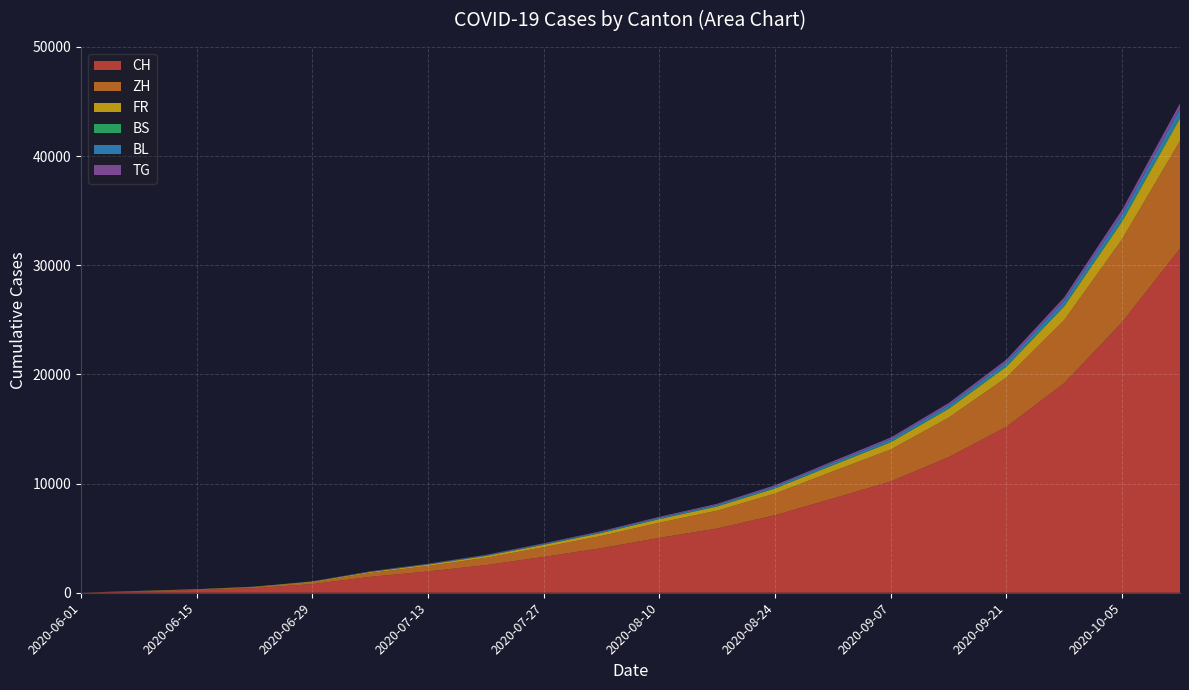

Reading left to right, what are all the values shown in this chart?

CH: 6	124	250	430	793	1456	1952	2534	3284	4091	5028	5887	7105	8635	10200	12420	15203	19205	24789	31521
ZH: 0	23	45	83	161	356	502	671	893	1120	1389	1634	1989	2489	2931	3621	4521	5789	7612	9876
FR: 0	13	22	32	61	94	126	163	215	268	329	384	463	561	657	802	984	1245	1601	2043
BS: 4	4	5	7	7	12	15	18	22	27	33	38	46	56	66	81	100	127	165	211
BL: 1	3	4	7	17	29	40	52	68	84	104	122	149	181	214	263	323	411	532	682
TG: 0	1	1	2	11	21	29	38	50	62	77	90	110	134	158	194	239	304	394	506